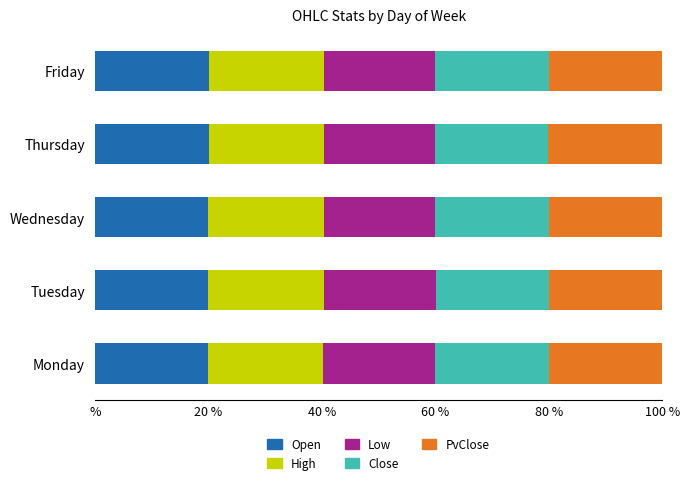

What is the value of the Open bar at the 3rd from the left?

20.0